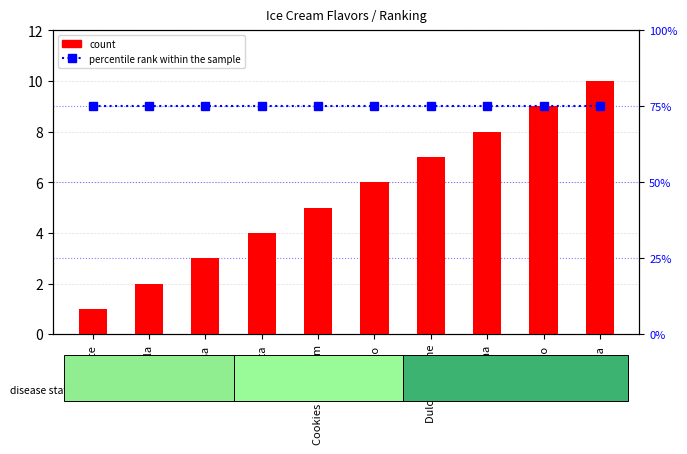

Between Vainilla and Naranja, which series saw the biggest shift?

count